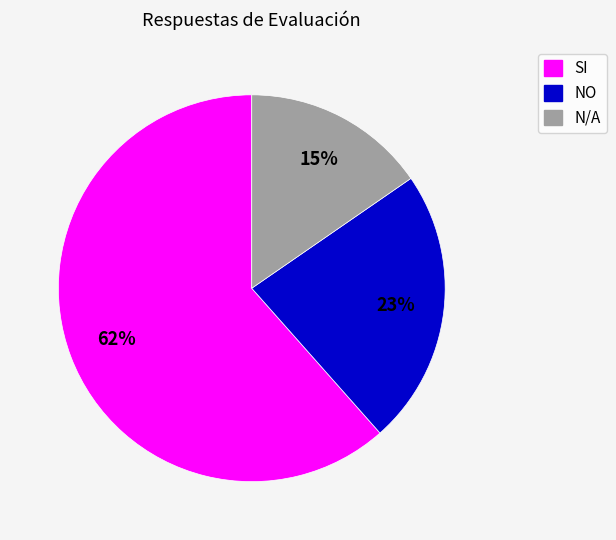

The SI slice represents 56% of the pie. True or false?

False